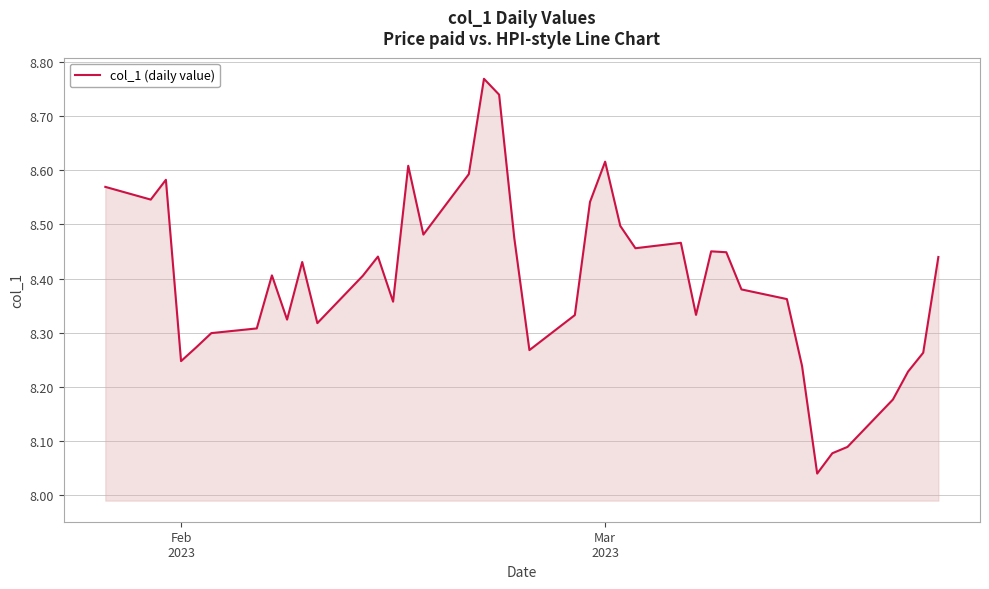

What is the difference between the maximum and minimum values?

0.7